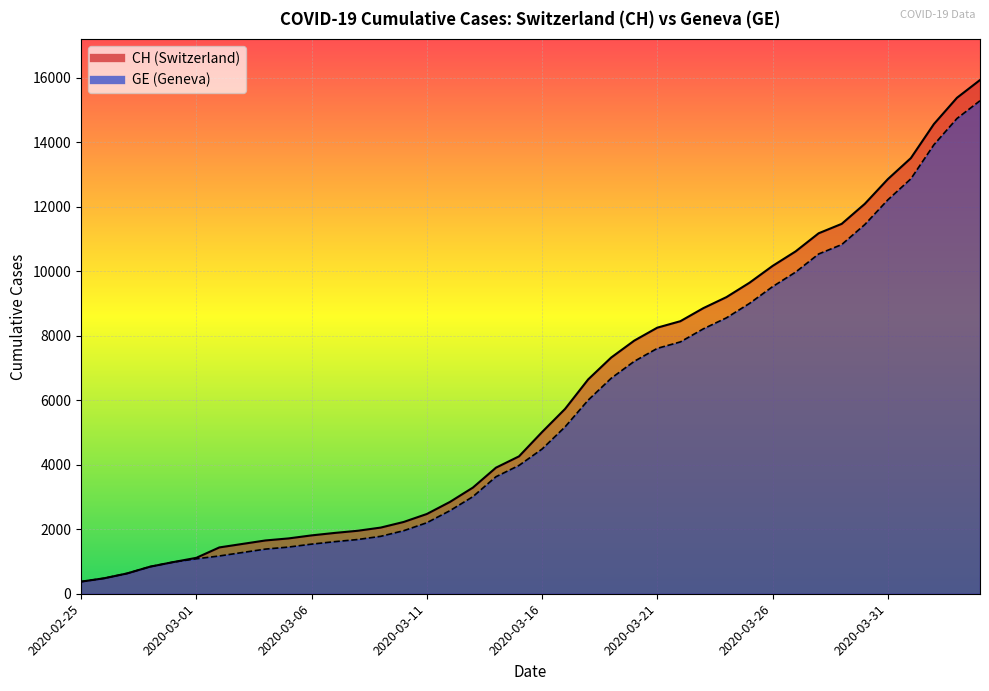

At which label is GE closest to 7829?

2020-03-22